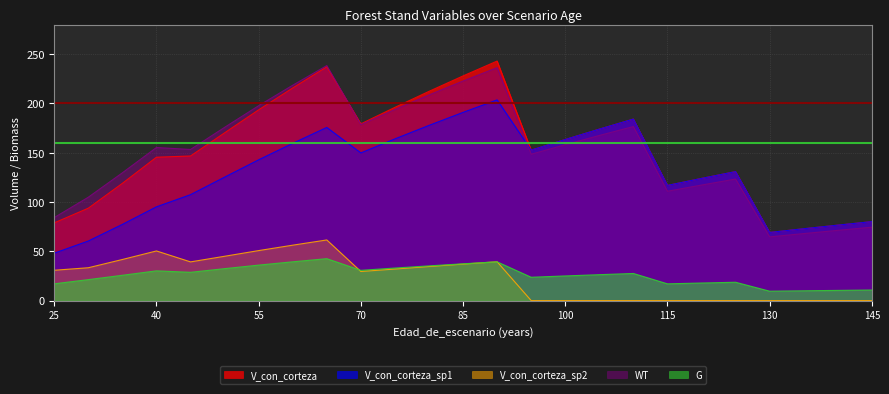

Is the value of V_con_corteza at 135 greater than the value of WT at 145?

No